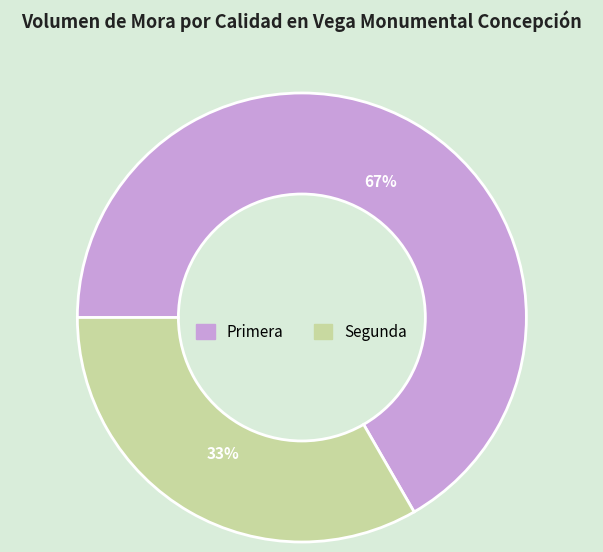

How many segments does this pie chart have?

2